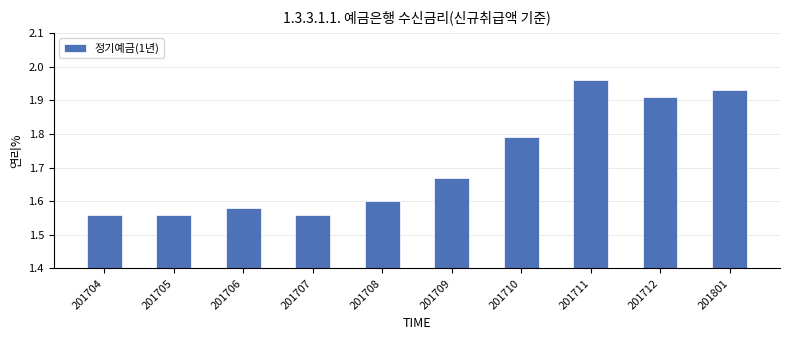

Is it true that the value at 201704 is 0.8?

False